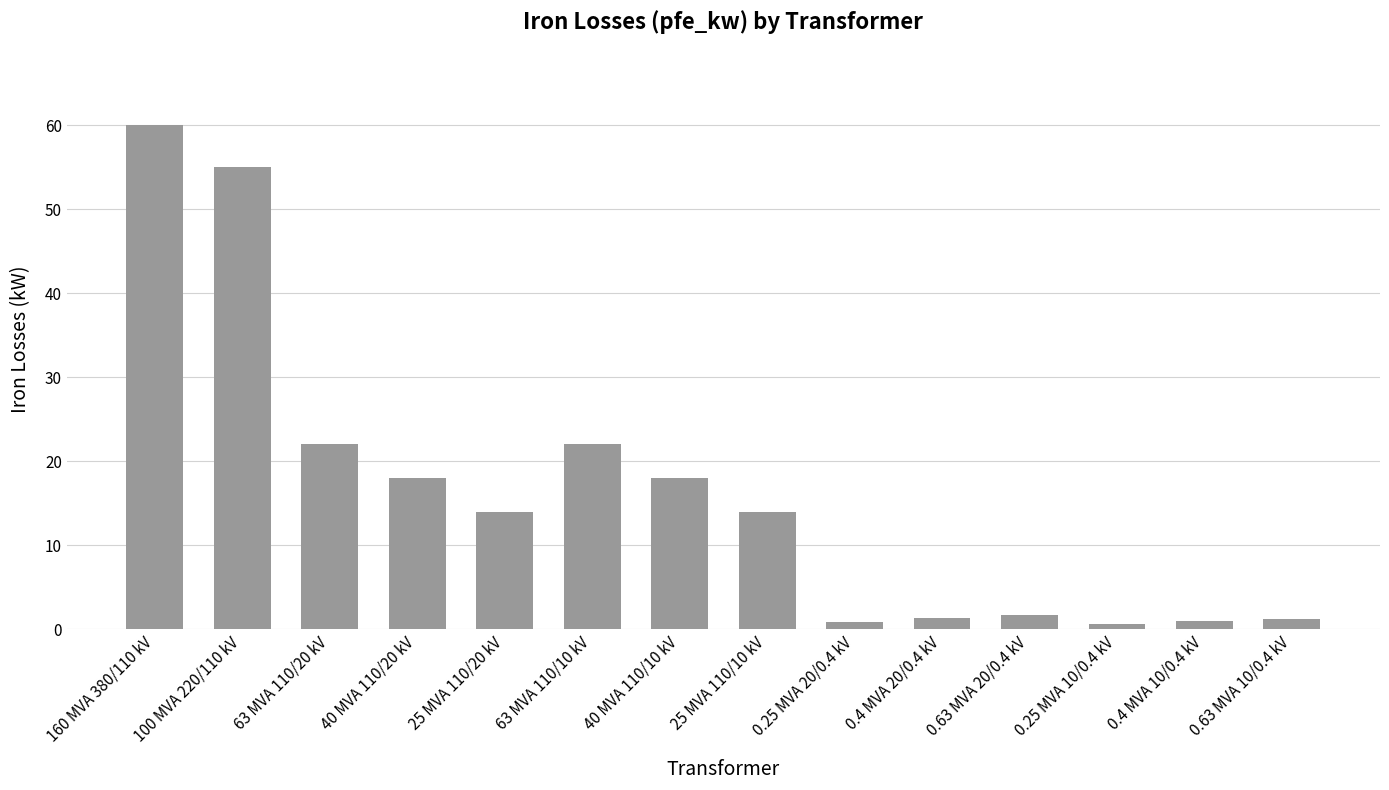

What is the difference between the maximum and minimum values?

59.4